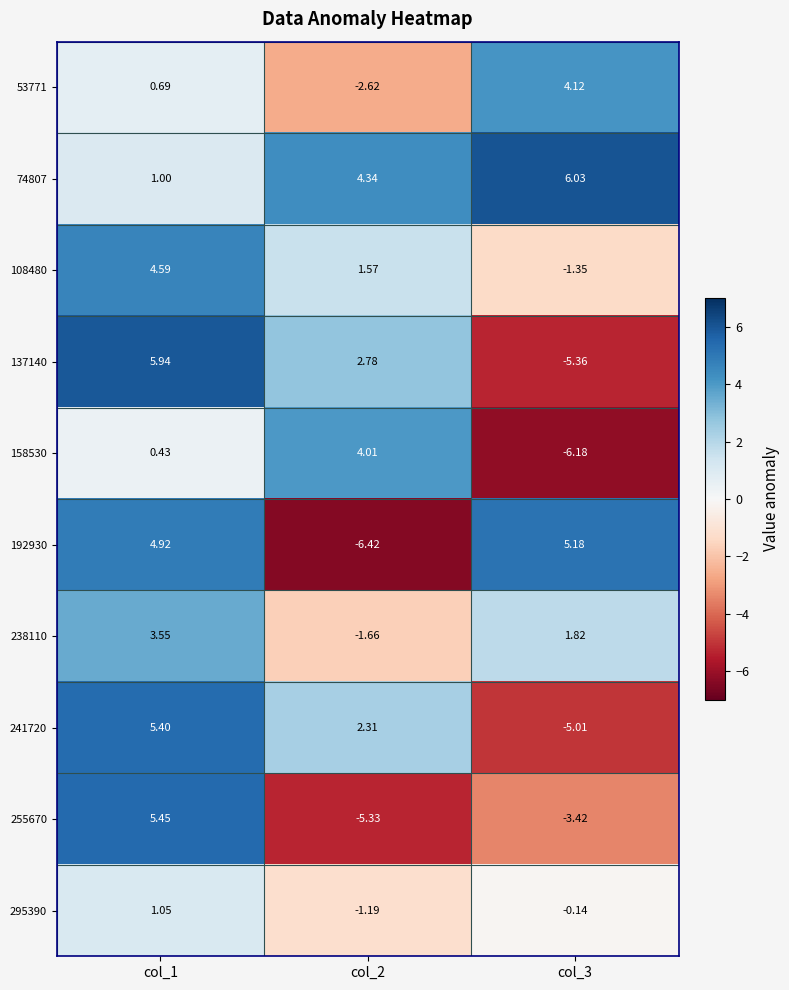

Is the value of 238110 at col_1 greater than the value of 74807 at col_3?

No